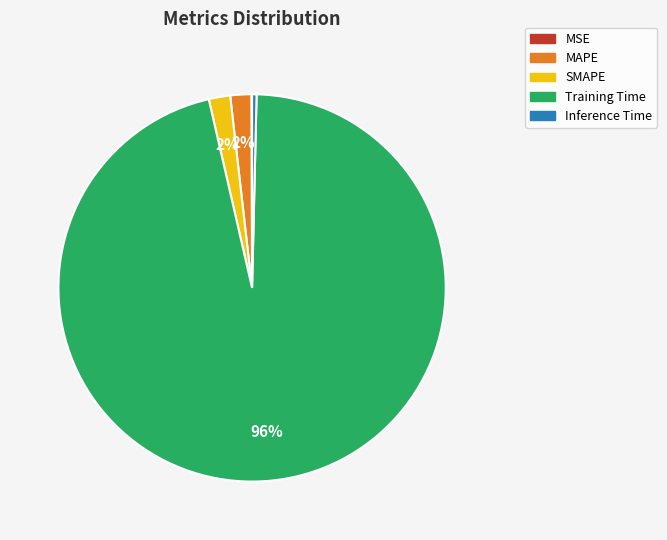

Between SMAPE and Training Time, which is larger?

Training Time